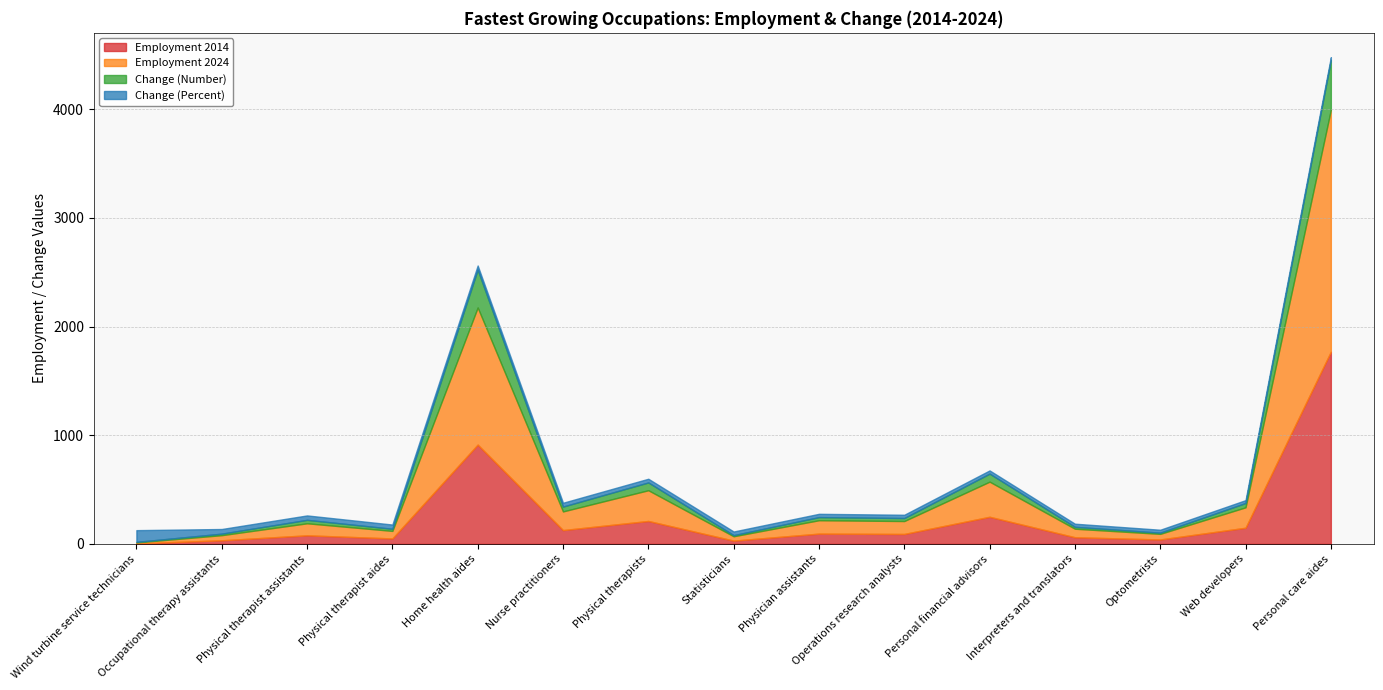

Rank the series at Optometrists from highest to lowest value.

Employment 2024, Employment 2014, Change (Percent), Change (Number)